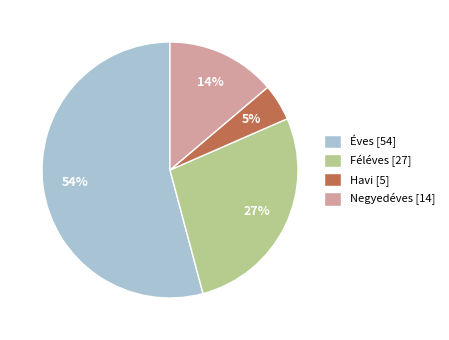

Is there any slice that represents more than half of the pie?

Yes